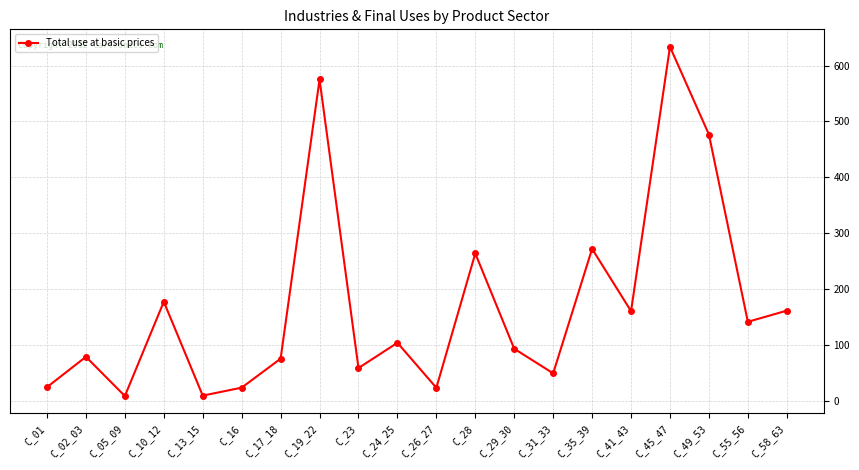

What is the label of the 13th point from the right?

C_19_22